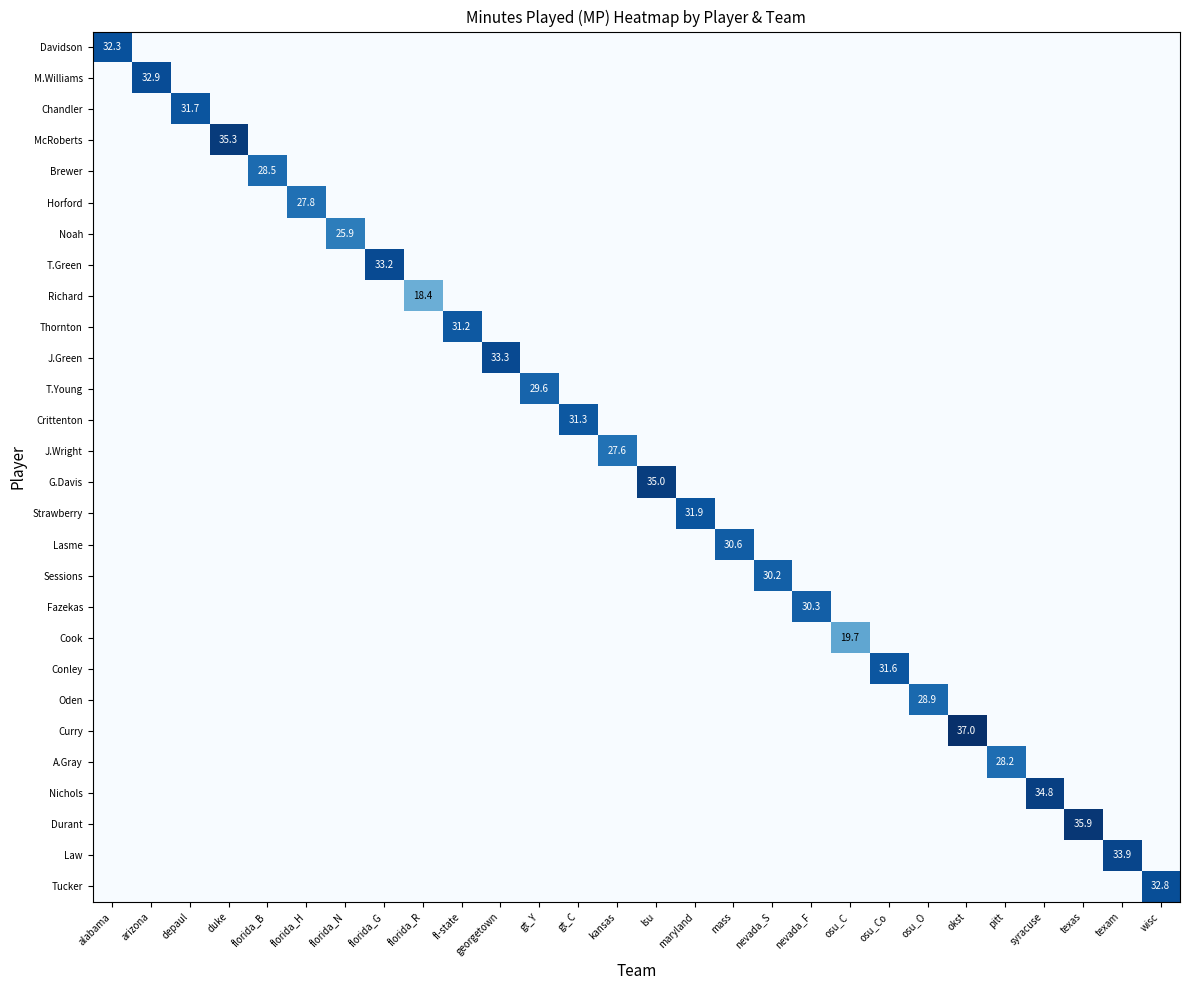

True or false: Crittenton has a value of -0.5 at florida_N.

False